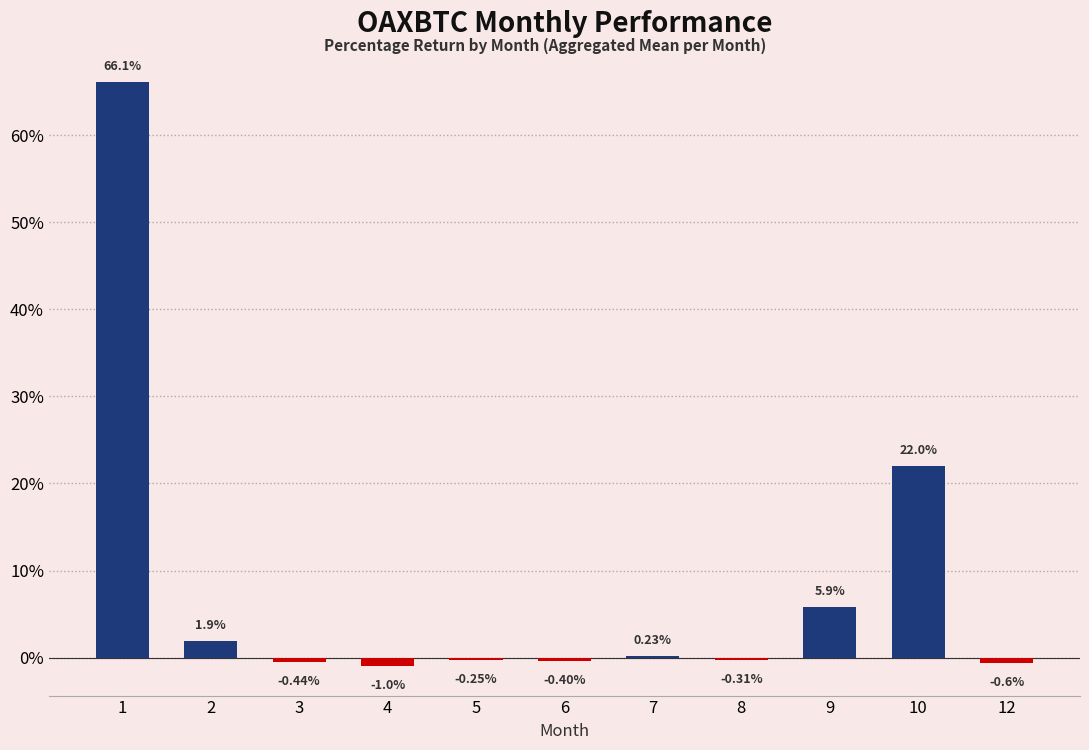

How many values exceed 0?

5